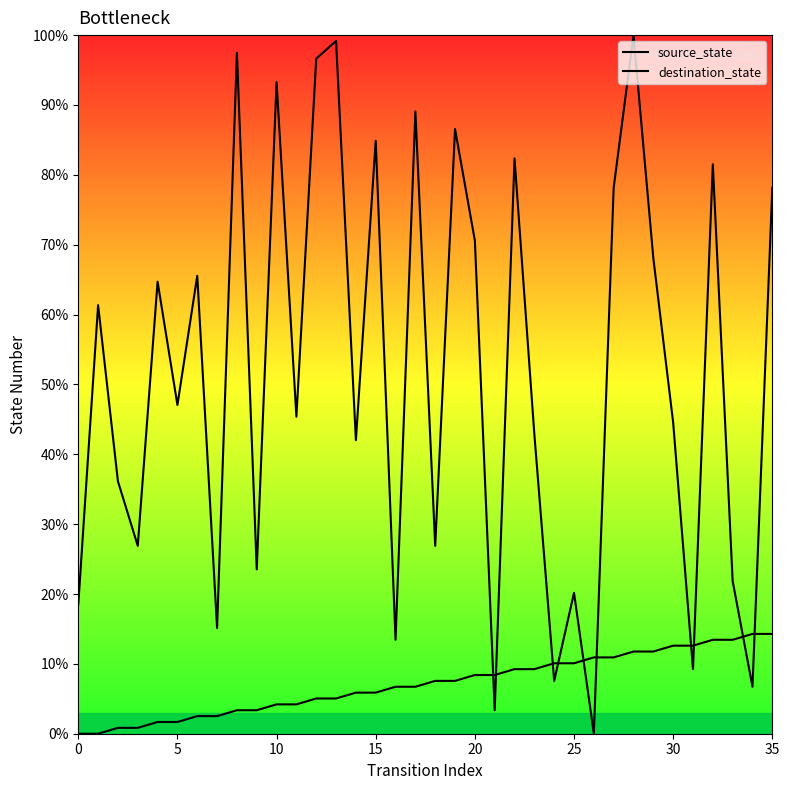

Reading left to right, list all the values displayed in this chart.

source_state: 0	0	1	1	2	2	3	3	4	4	5	5	6	6	7	7	8	8	9	9	10	10	11	11	12	12	13	13	14	14	15	15	16	16	17	17
destination_state: 22	73	43	32	77	56	78	18	116	28	111	54	115	118	50	101	16	106	32	103	84	4	98	51	9	24	0	93	119	81	53	11	97	26	8	93